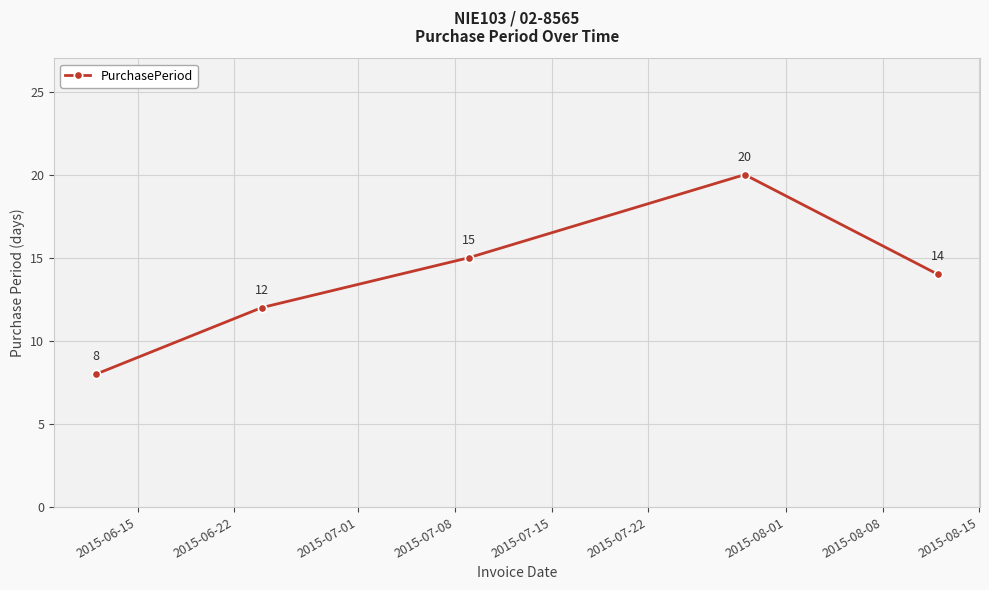

Reading left to right, list all the values displayed in this chart.

8	12	15	20	14